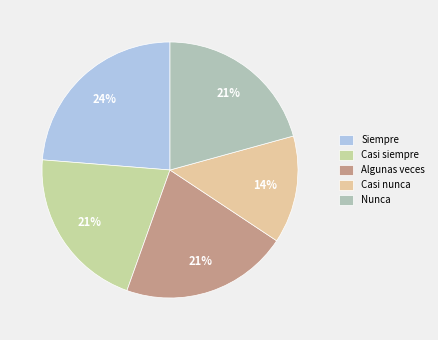

Rank the categories by value from highest to lowest.

Siempre, Algunas veces, Casi siempre, Nunca, Casi nunca